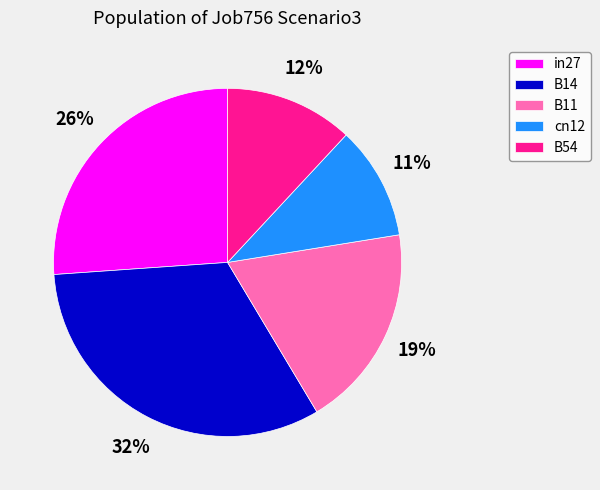

How many segments does this pie chart have?

5